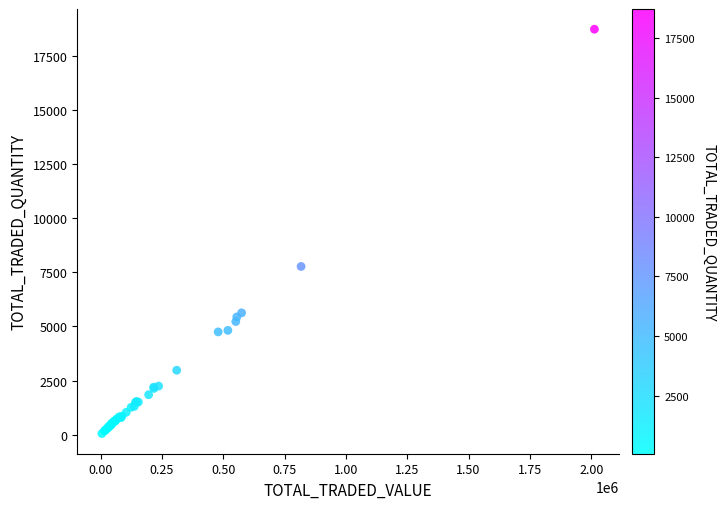

What Y value in the scatter plot is closest to 9390?

7770